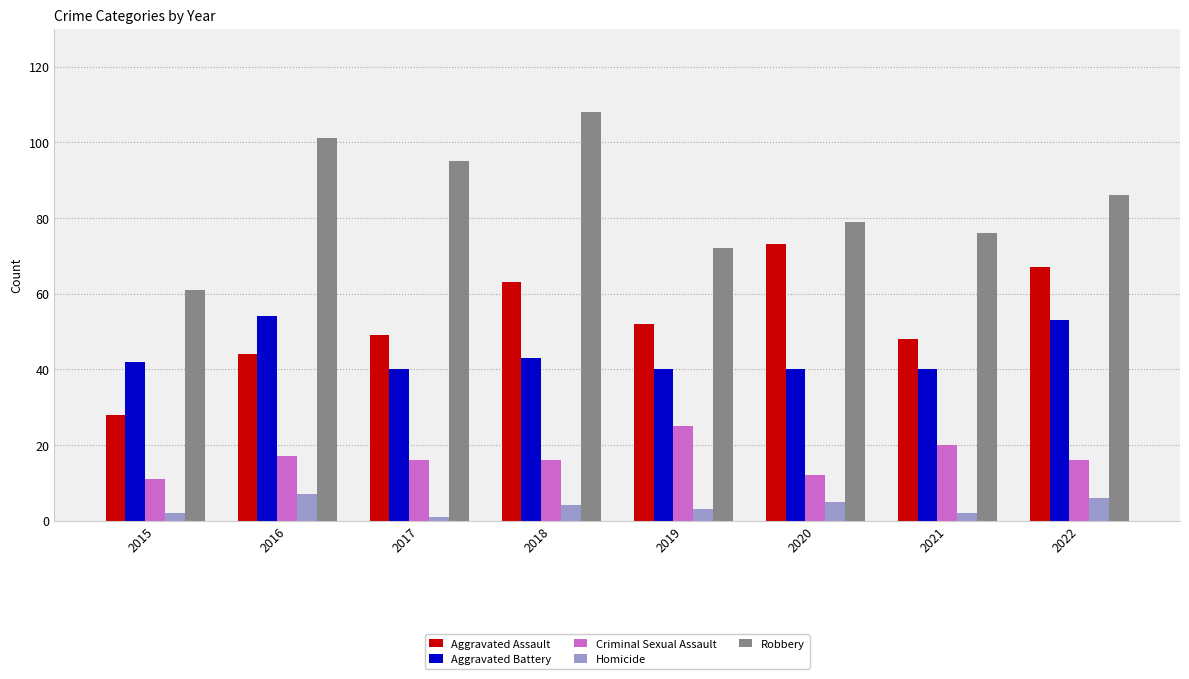

What is the greatest value displayed?

108